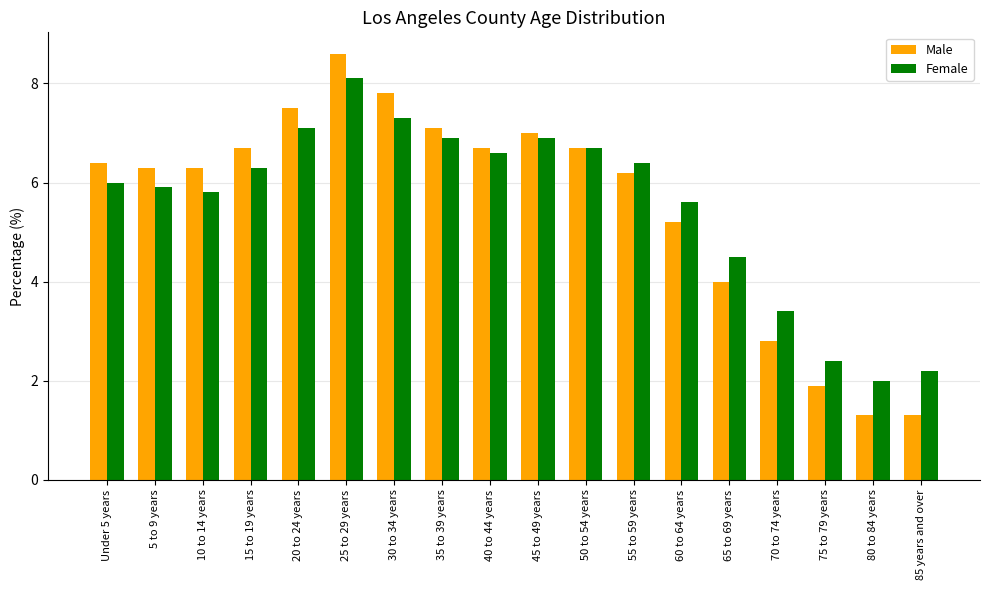

Are the bars grouped side by side (vs. stacked)?

Yes